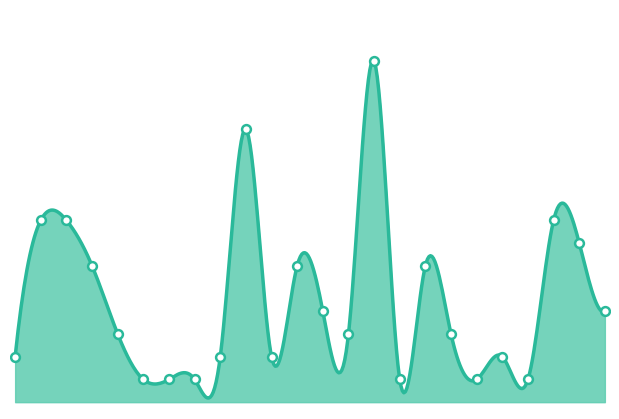

What is the ratio of the value at 2021-11 to the value at 2021-10?

0.3